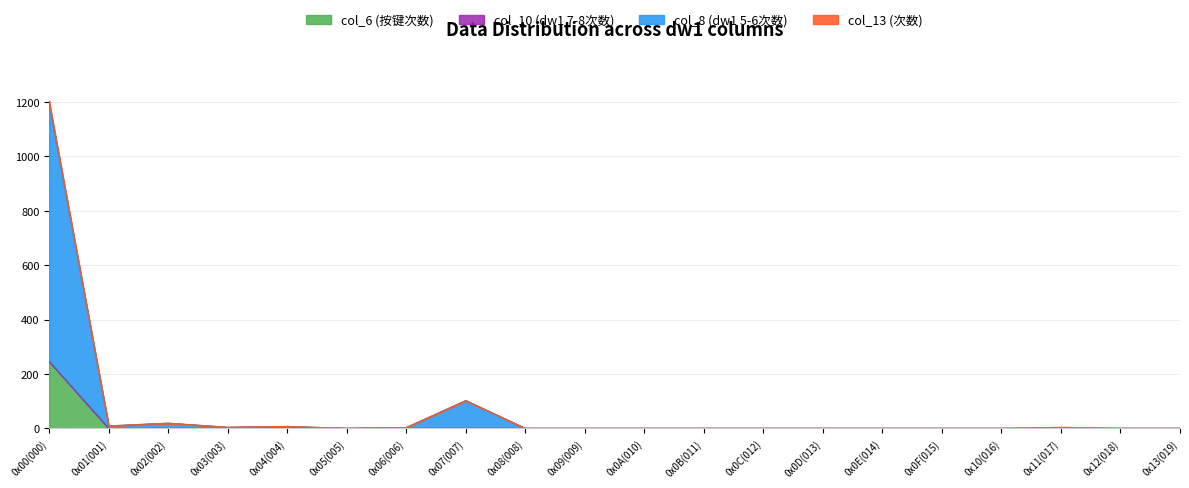

Where is the first local maximum for col_8 (dw1 5-6次数)?

0x02(002)